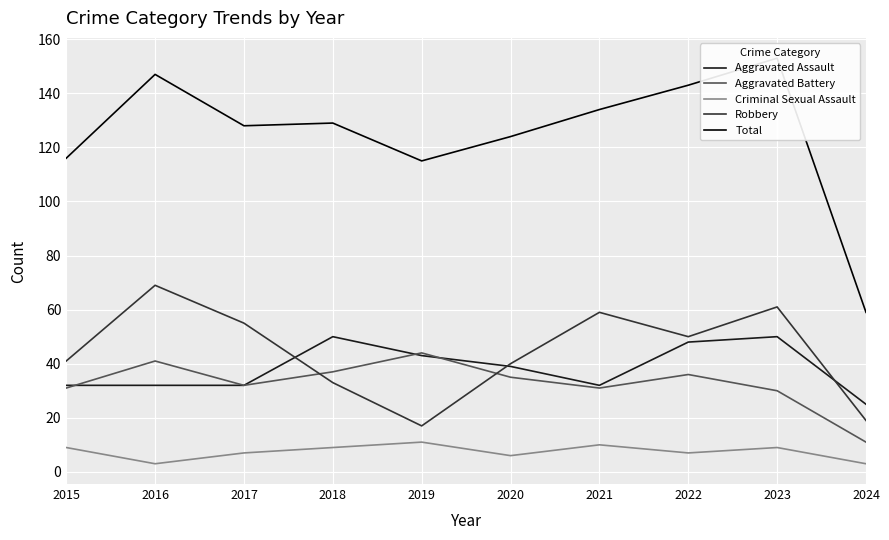

Where is the first local maximum for Robbery?

2016